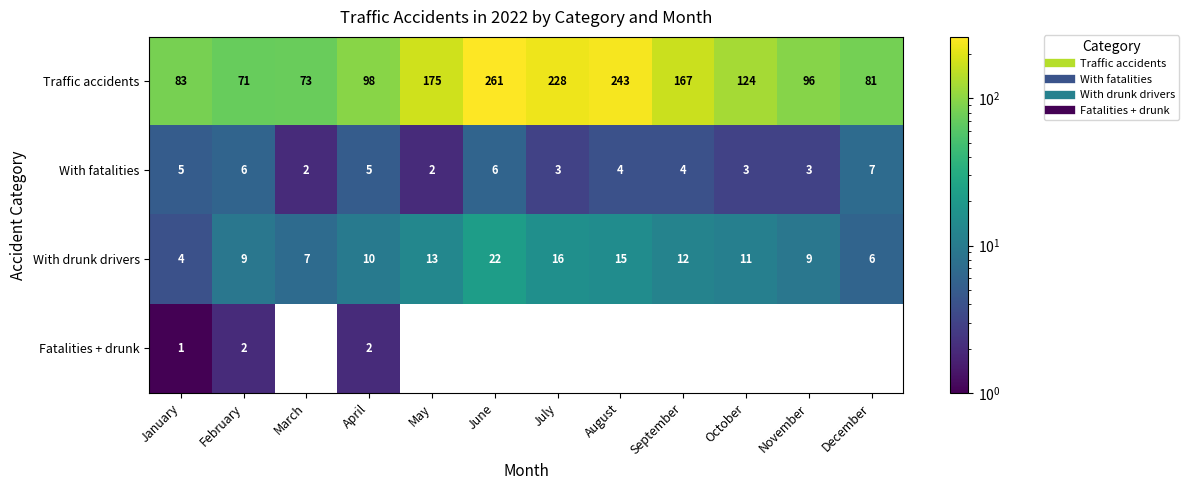

At how many categories does at least one series exceed 227?

3